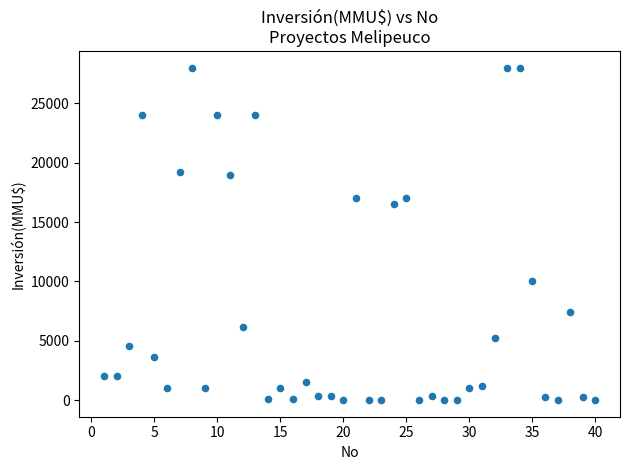

What is the range of Y values (max minus min)?

27999